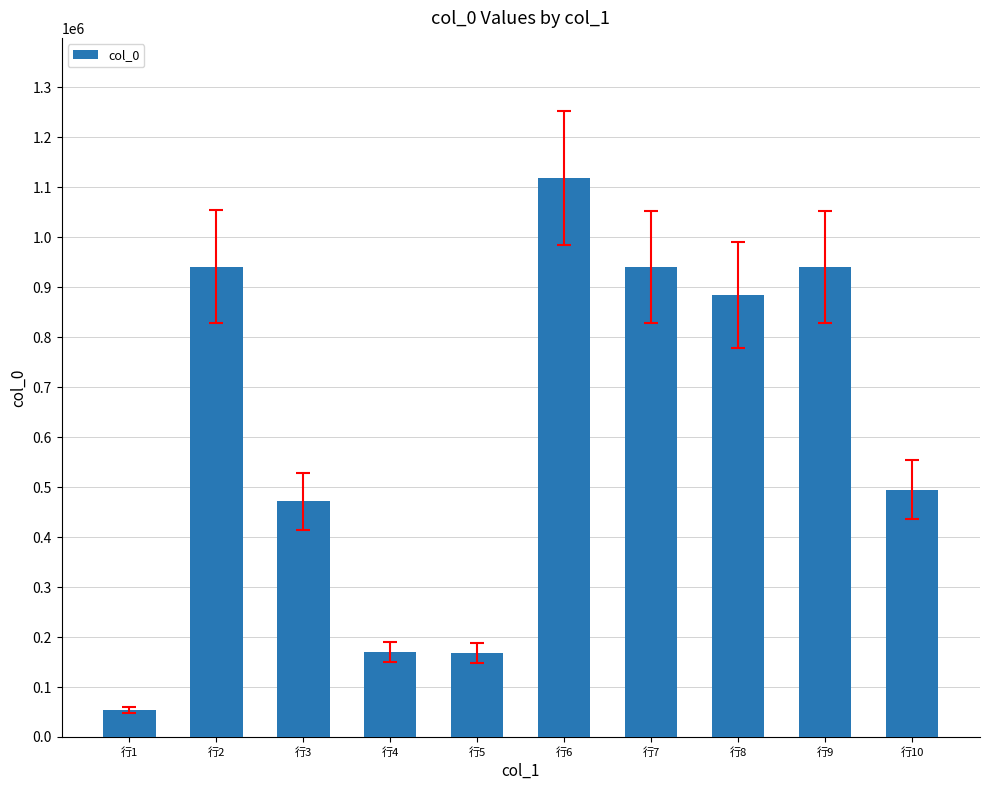

What is the change in value from 行3 to 行10?

+23347